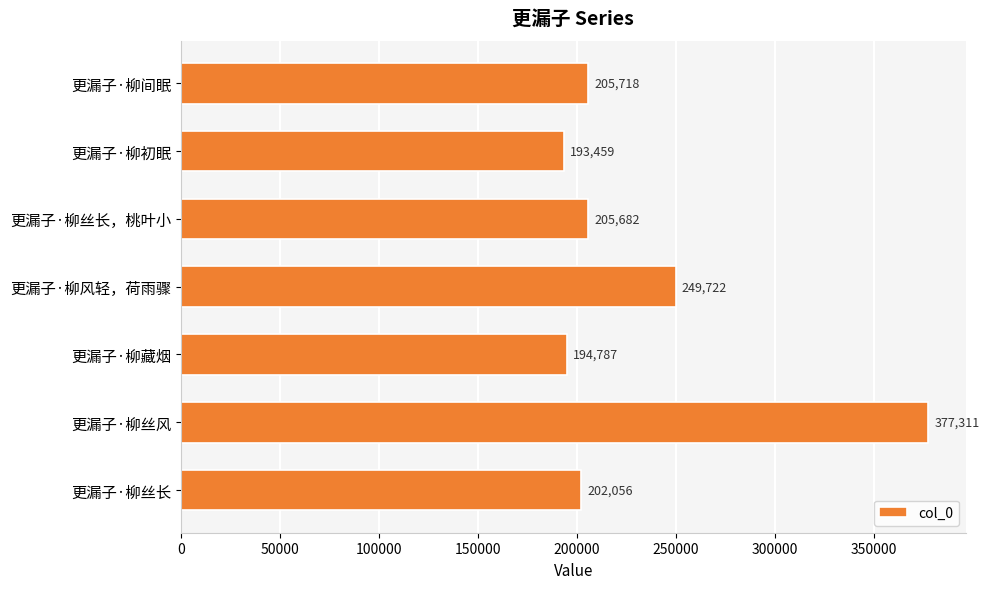

What is the sum of all values?

1628735